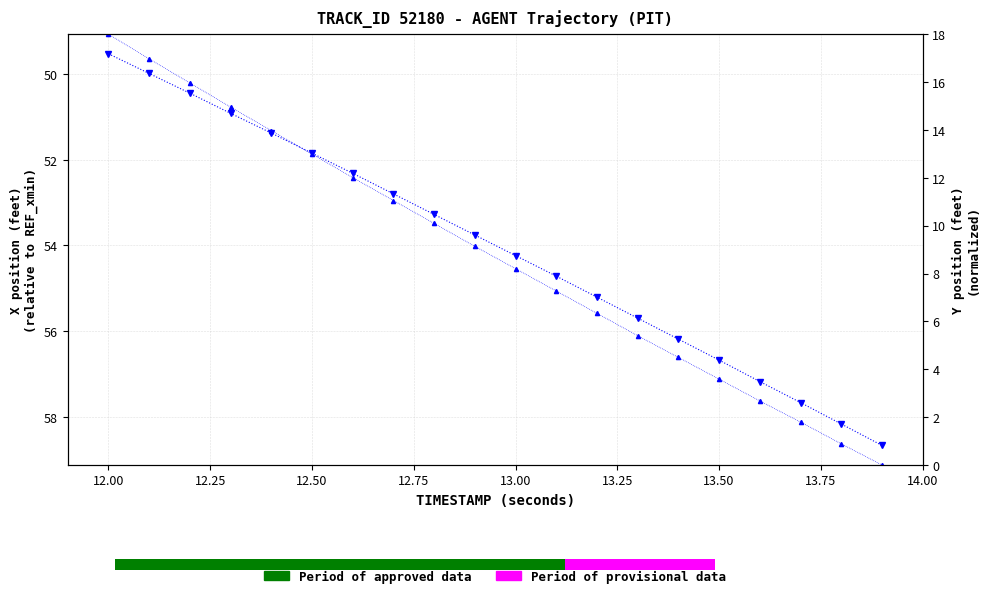

Reading left to right, transcribe all the data shown in this chart.

X: 49.5	50.0	50.4	50.9	51.4	51.8	52.3	52.8	53.3	53.8	54.2	54.7	55.2	55.7	56.2	56.7	57.2	57.7	58.2	58.7
Y: 18.0	17.0	16.0	15.0	14.0	13.0	12.0	11.1	10.1	9.1	8.2	7.3	6.3	5.4	4.5	3.6	2.7	1.8	0.9	0.0